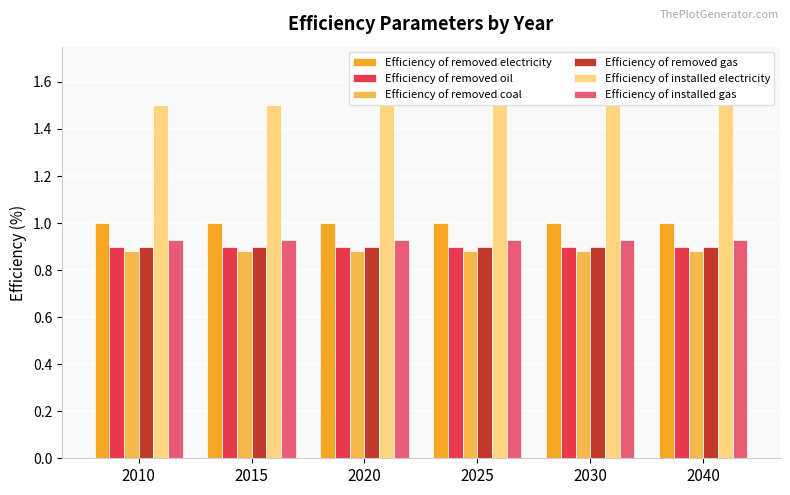

Which series has the largest total across all categories?

Efficiency of installed electricity